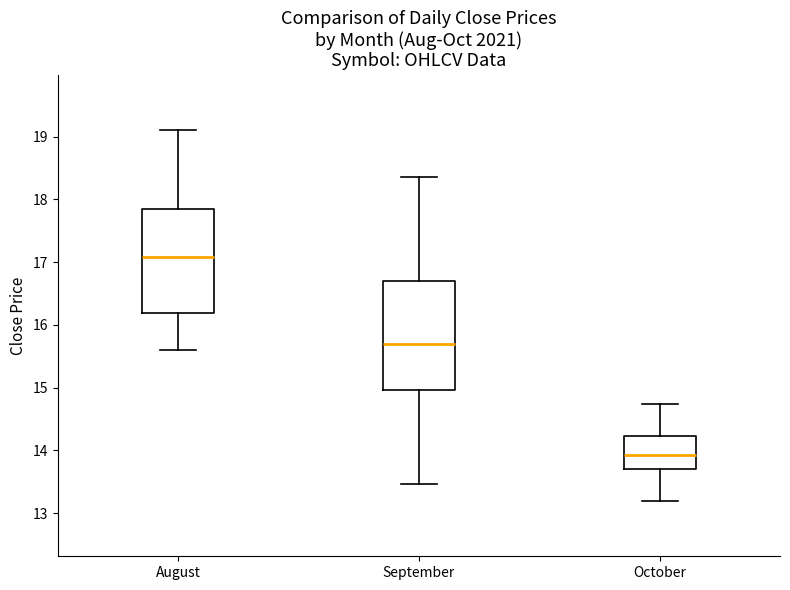

Reading left to right, read every box against the y-axis: the position of its median line, the range the box covers, and the ends of its whiskers. The values are not printed on the chart, so give them approximately, as read against the axis.

August: median 17.1, box 16.2 to 17.8, whiskers 15.6 to 19.1
September: median 15.7, box 15.0 to 16.7, whiskers 13.5 to 18.4
October: median 13.9, box 13.7 to 14.2, whiskers 13.2 to 14.7